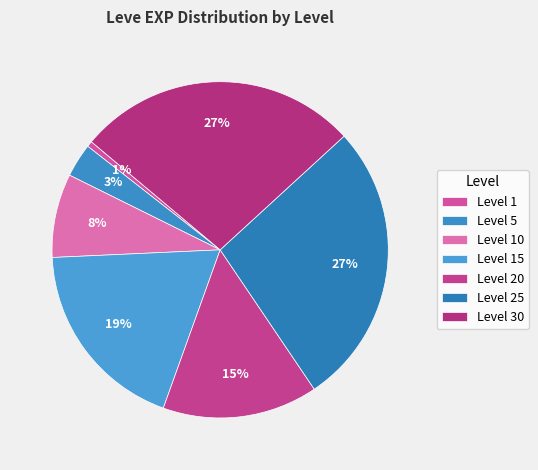

How many slices are in this pie chart?

7